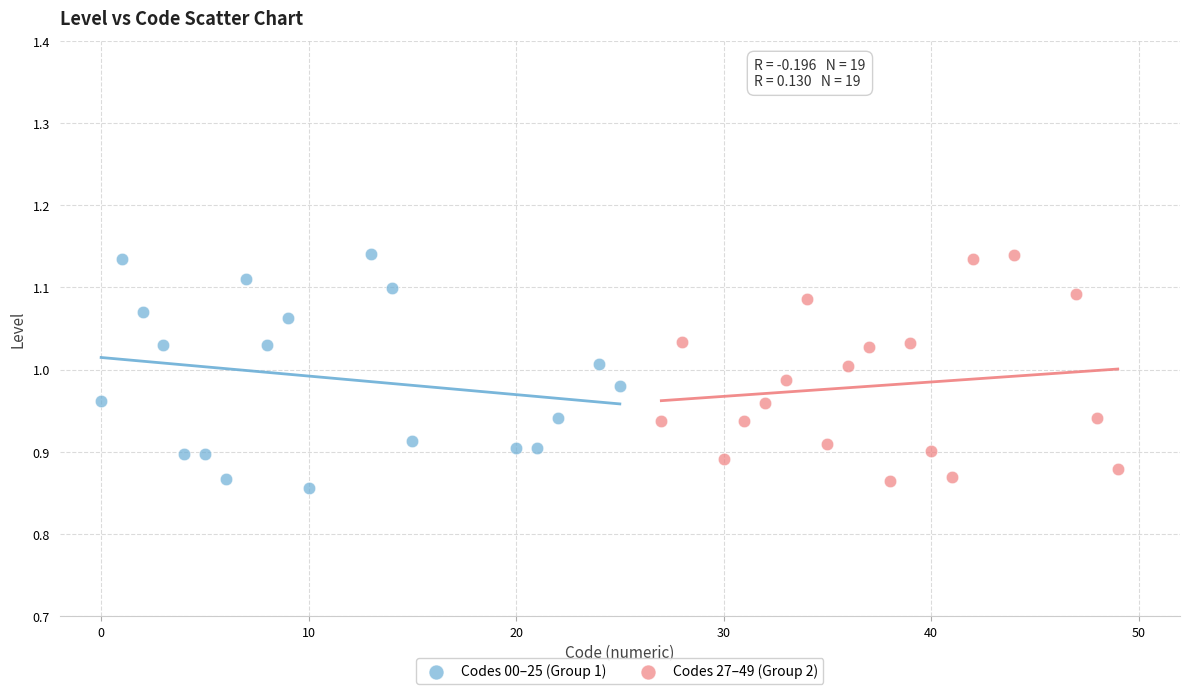

What are all the series names shown in the legend?

Codes 00–25 (Group 1), Codes 27–49 (Group 2)